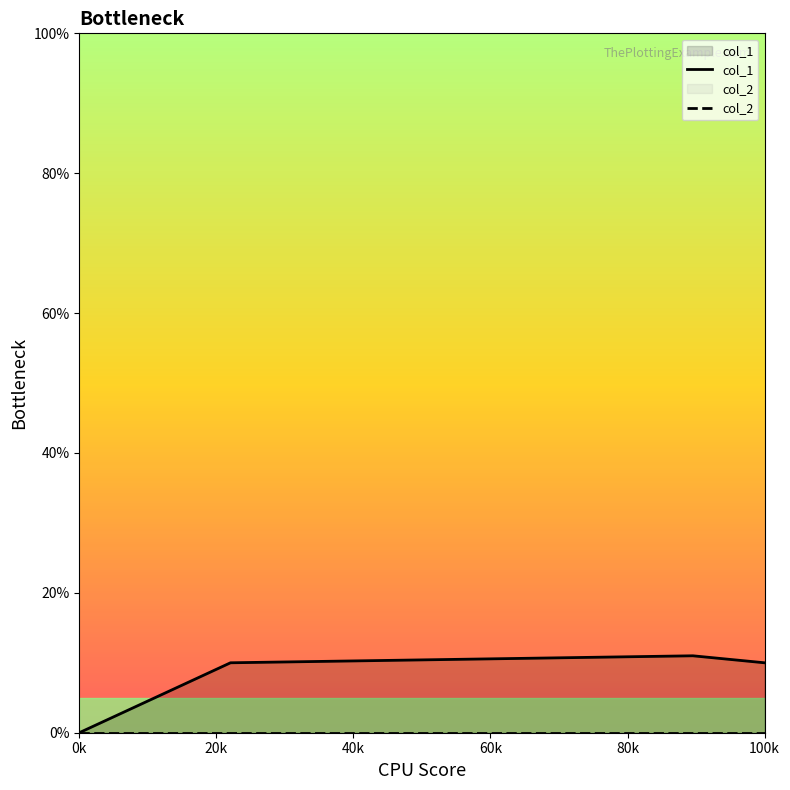

Which series has the largest range (max minus min)?

col_1